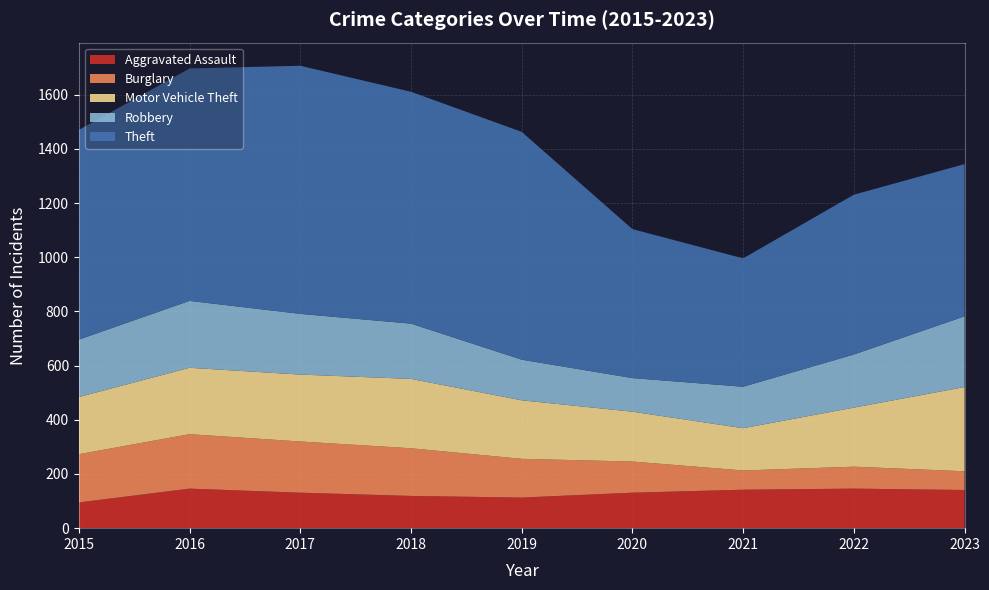

Reading left to right, extract all data points from this chart.

Aggravated Assault: 95	146	131	119	113	131	142	146	141
Burglary: 178	201	189	176	143	115	71	81	69
Motor Vehicle Theft: 211	245	247	256	216	184	156	218	311
Robbery: 212	247	224	204	150	124	153	196	261
Theft: 774	858	916	856	841	550	474	590	562